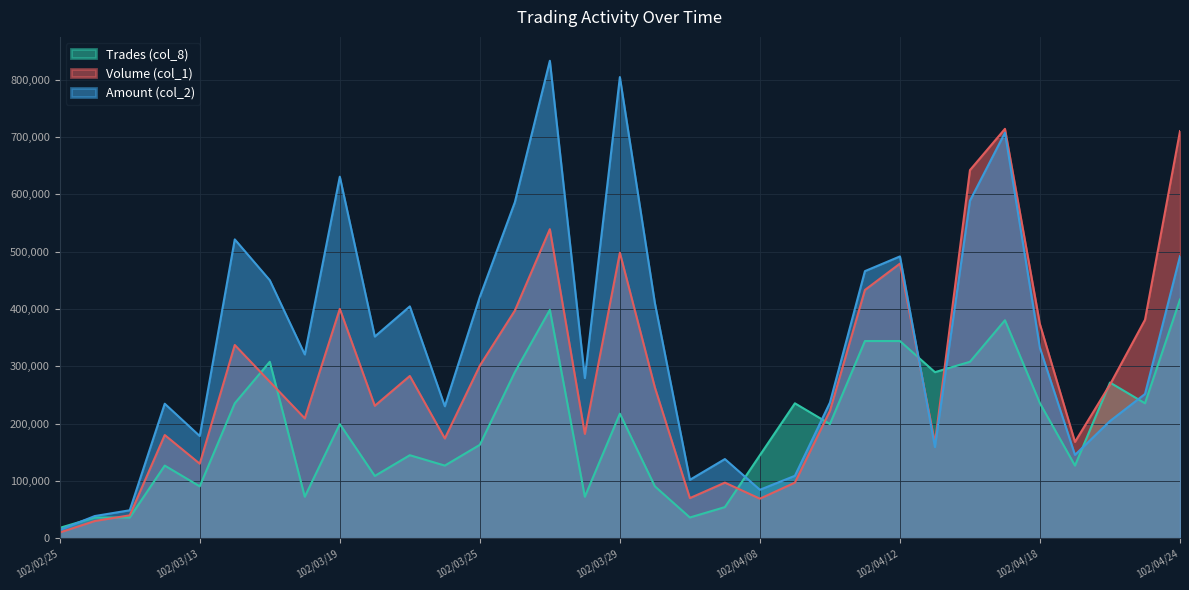

The Volume (col_1) series shows 113795.8 at 102/03/25. True or false?

False